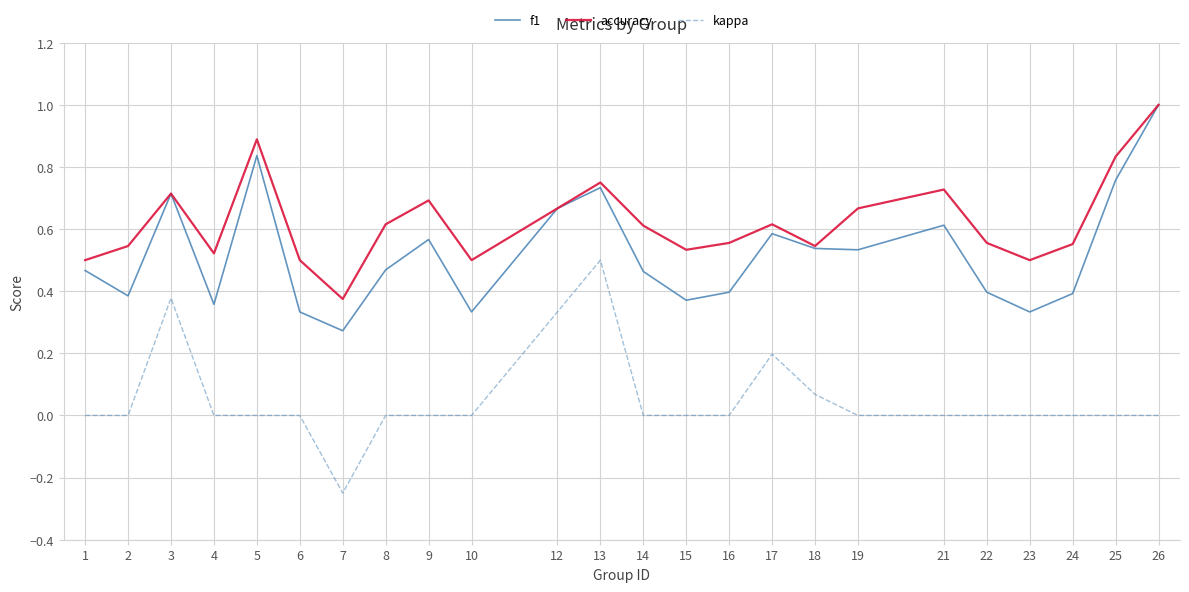

Which series has the widest spread of values?

kappa